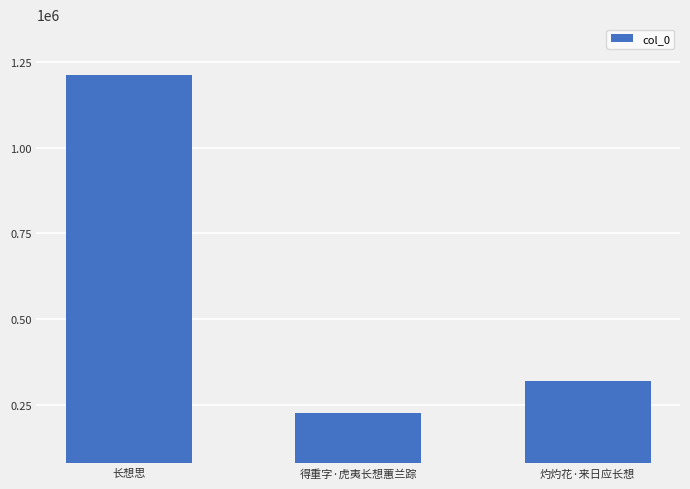

Approximately how many times larger is the value at 得重字·虎夷长想蕙兰踪 compared to 灼灼花·来日应长想?

0.7